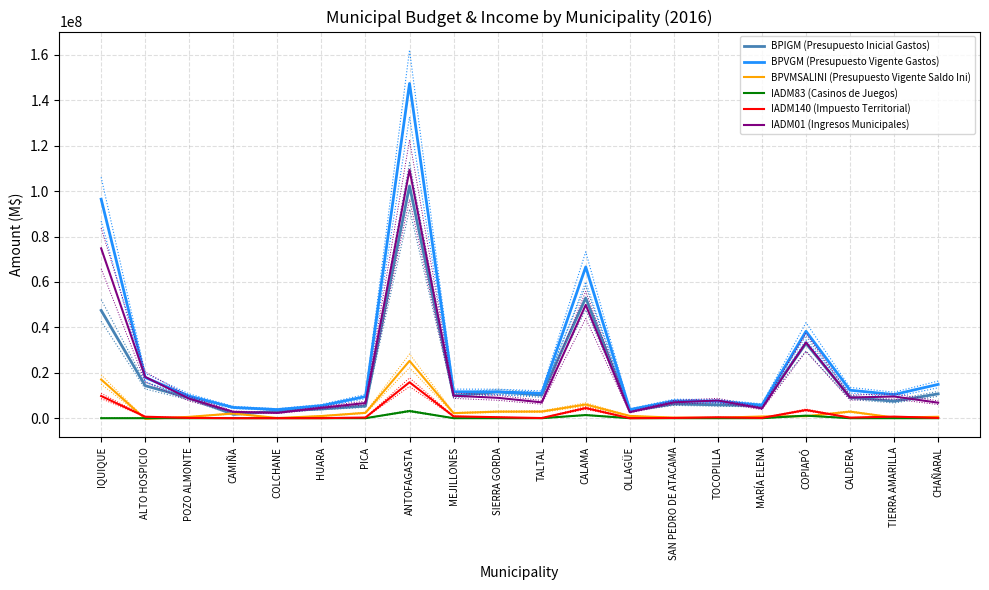

Rank the series at CALAMA from lowest to highest value.

IADM83 (Casinos de Juegos), IADM140 (Impuesto Territorial), BPVMSALINI (Presupuesto Vigente Saldo Ini), IADM01 (Ingresos Municipales), BPIGM (Presupuesto Inicial Gastos), BPVGM (Presupuesto Vigente Gastos)